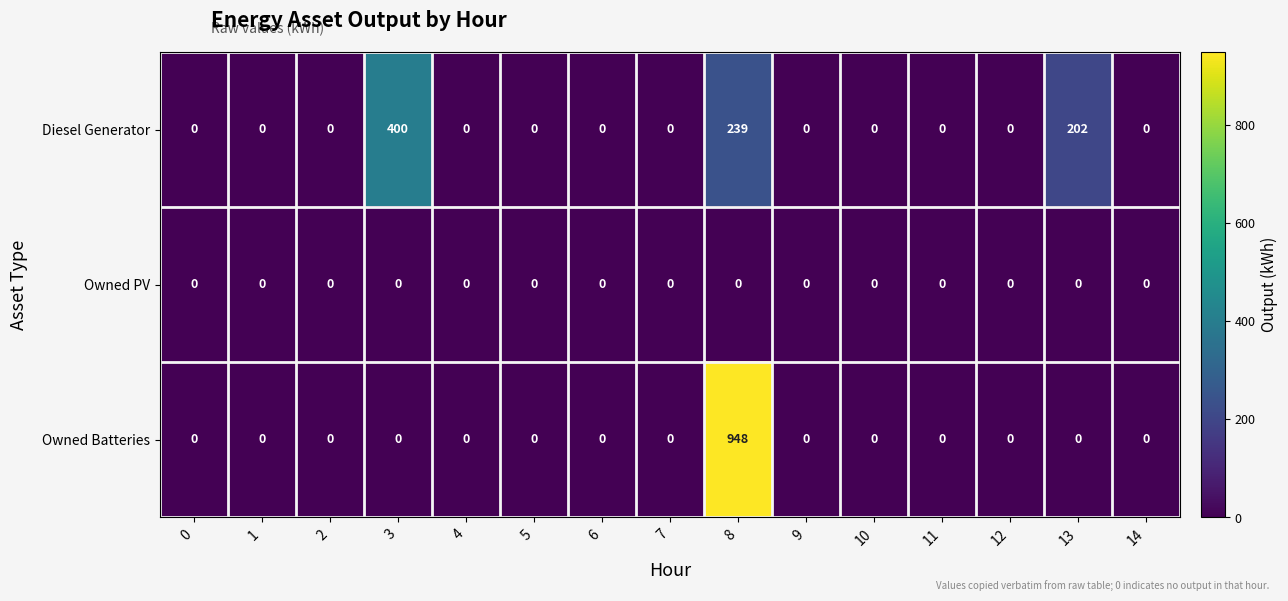

At how many categories does at least one series exceed 90?

3